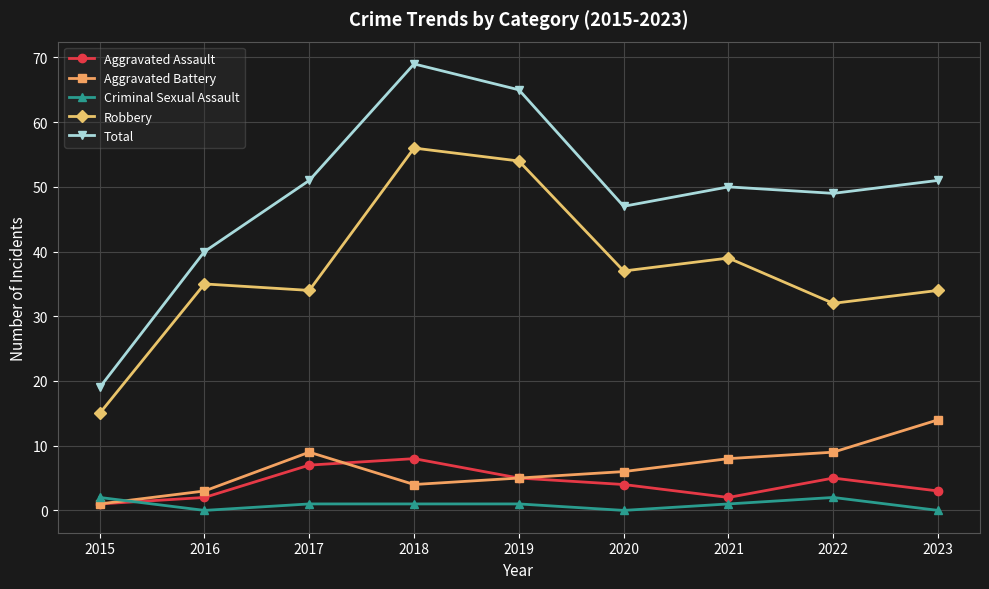

True or false: Total and Aggravated Assault intersect in this chart.

False